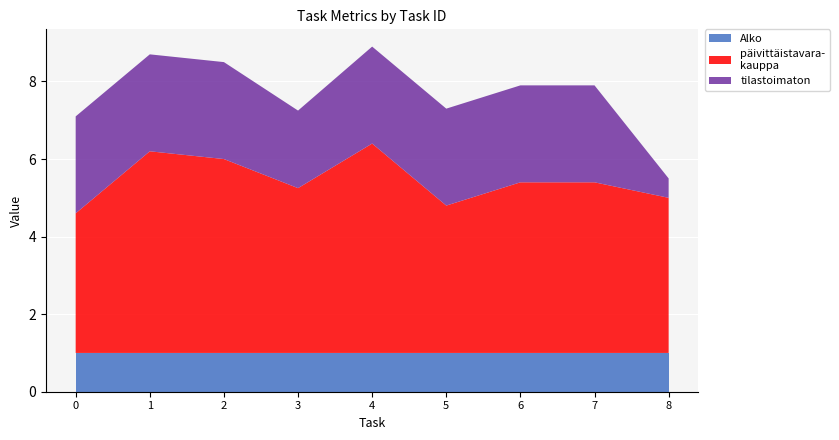

What is the total value across all series at 6?

7.9